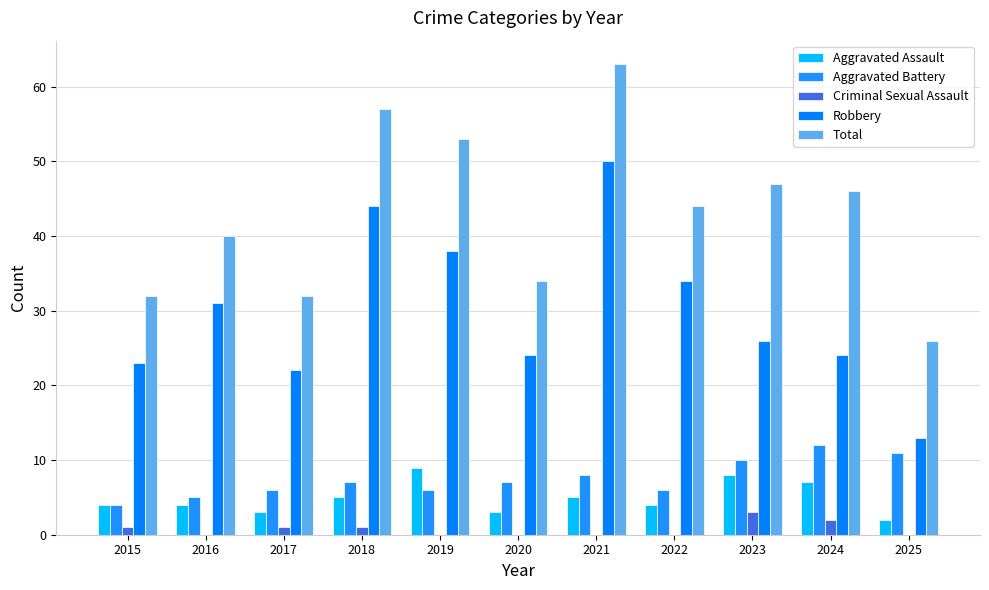

How many categories are shown in the chart?

11